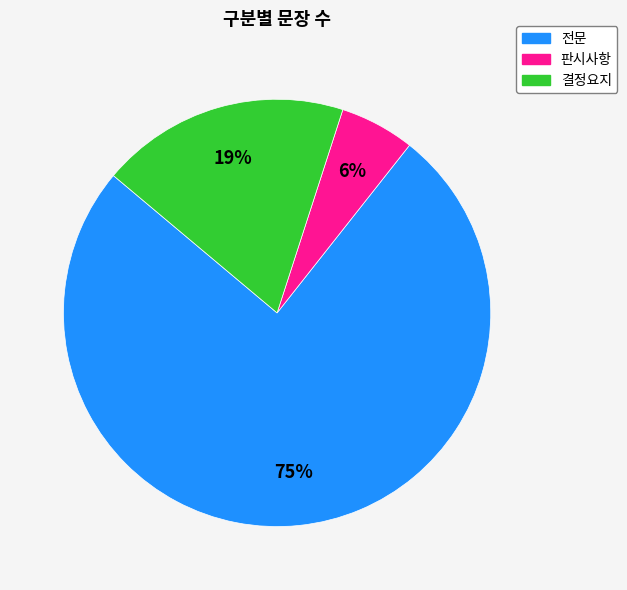

Does 결정요지 account for over 50% of the chart?

No